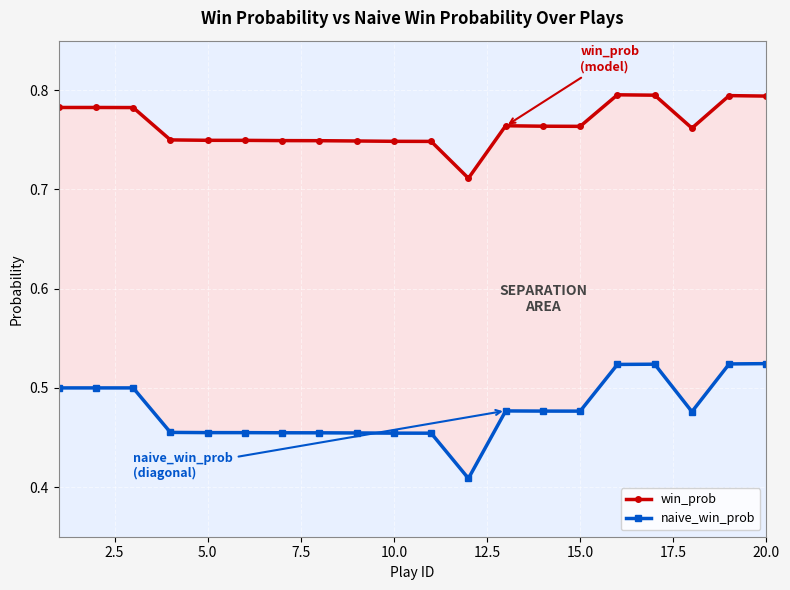

Rank the series at 17.5 from lowest to highest value.

naive_win_prob, win_prob